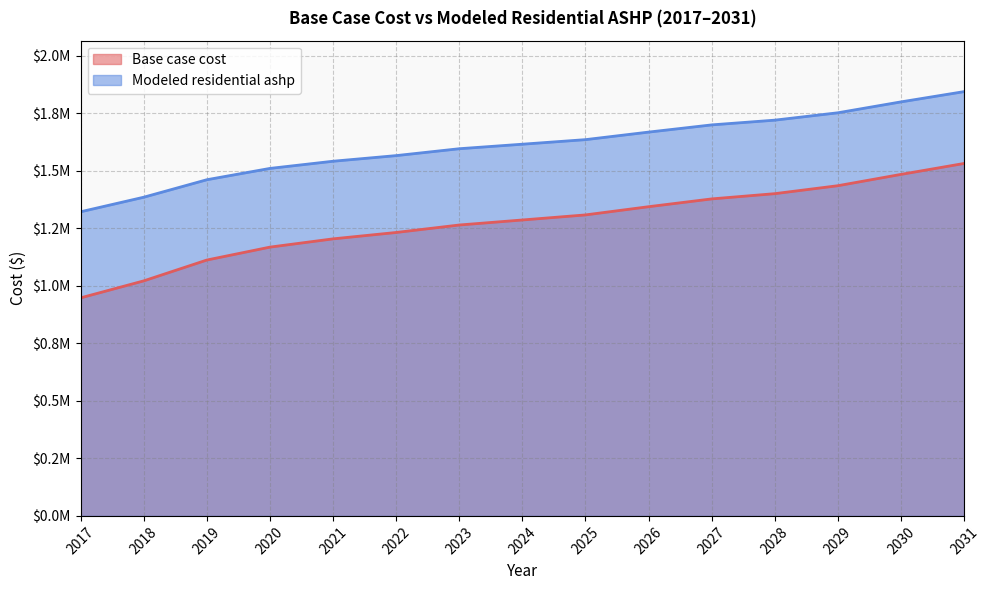

Is it true that Modeled residential ashp equals 2011297.8 at 2017?

False